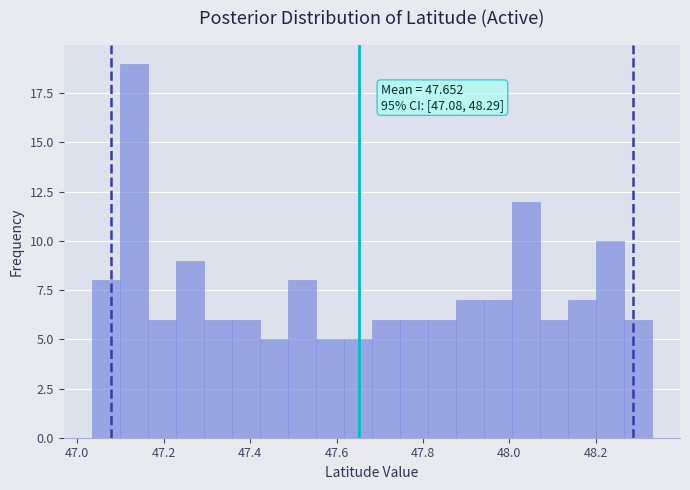

Around what value on the x-axis is the tallest bar? Give the approximate position of its centre, as read against the axis.

47.14